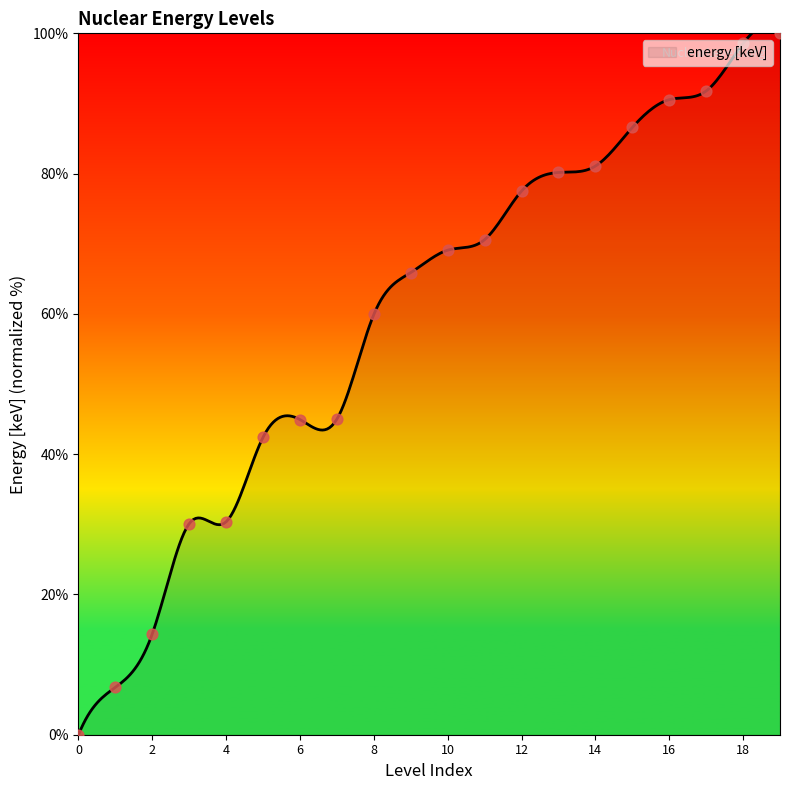

Between 12 and 8, which is larger?

12